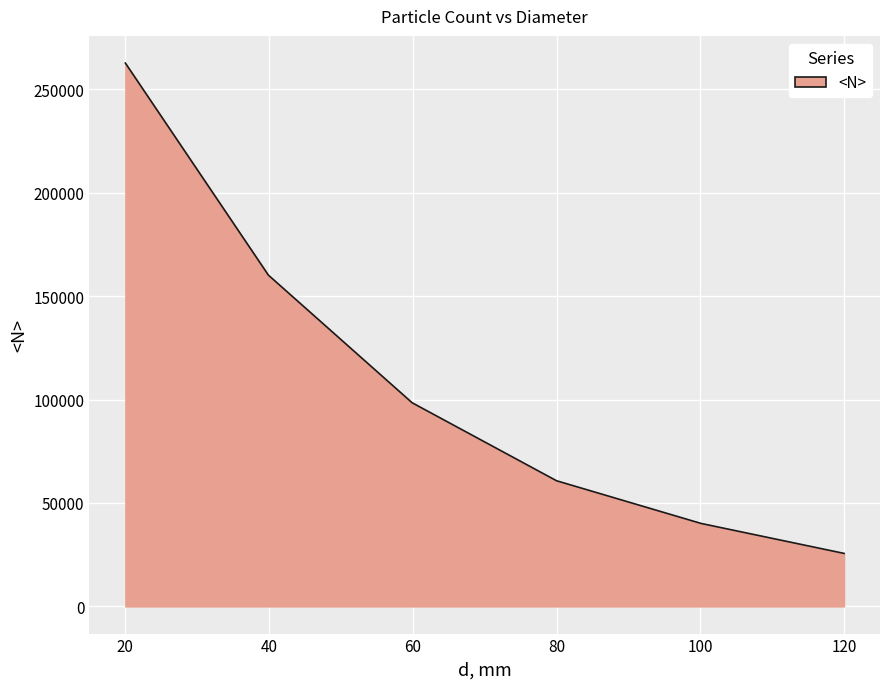

How many lines are shown in the chart?

1